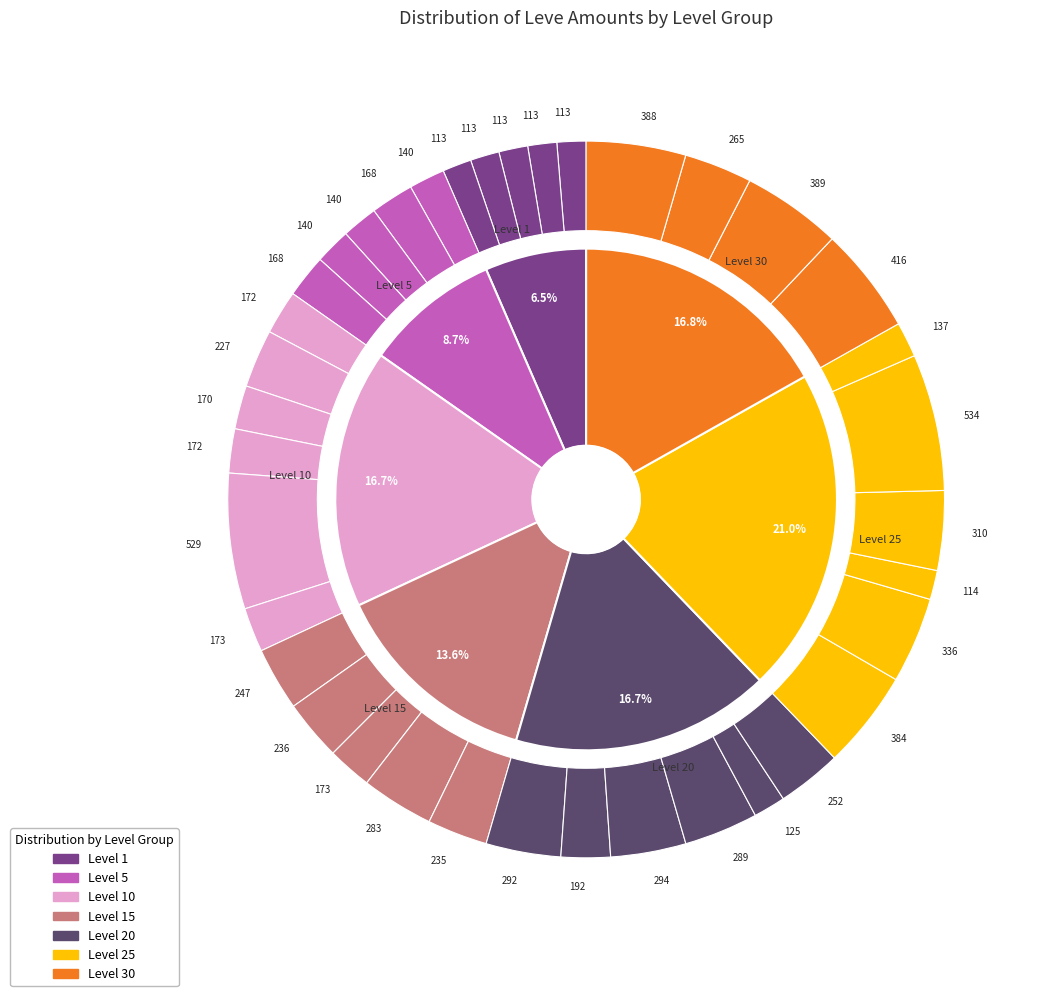

Is there any slice that represents more than half of the pie?

No